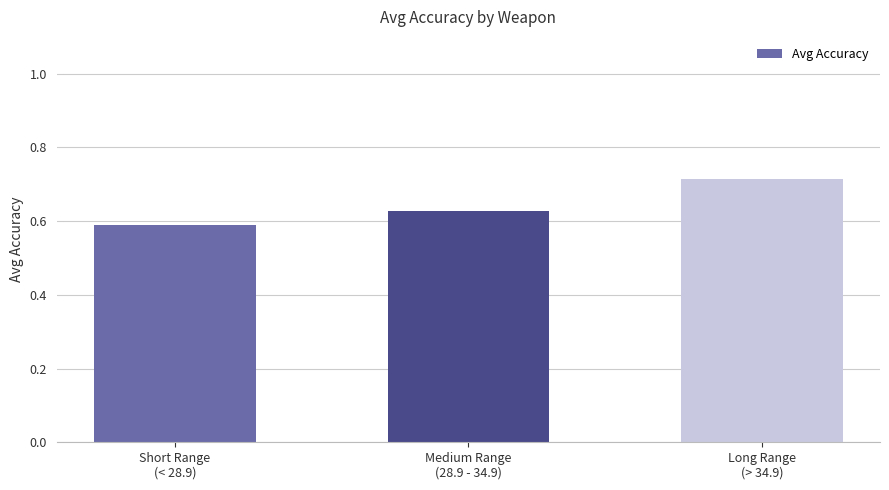

What is the sum of all values?

1.9